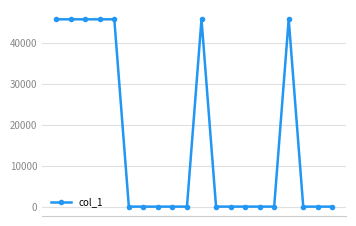

What is the greatest value displayed?

45875